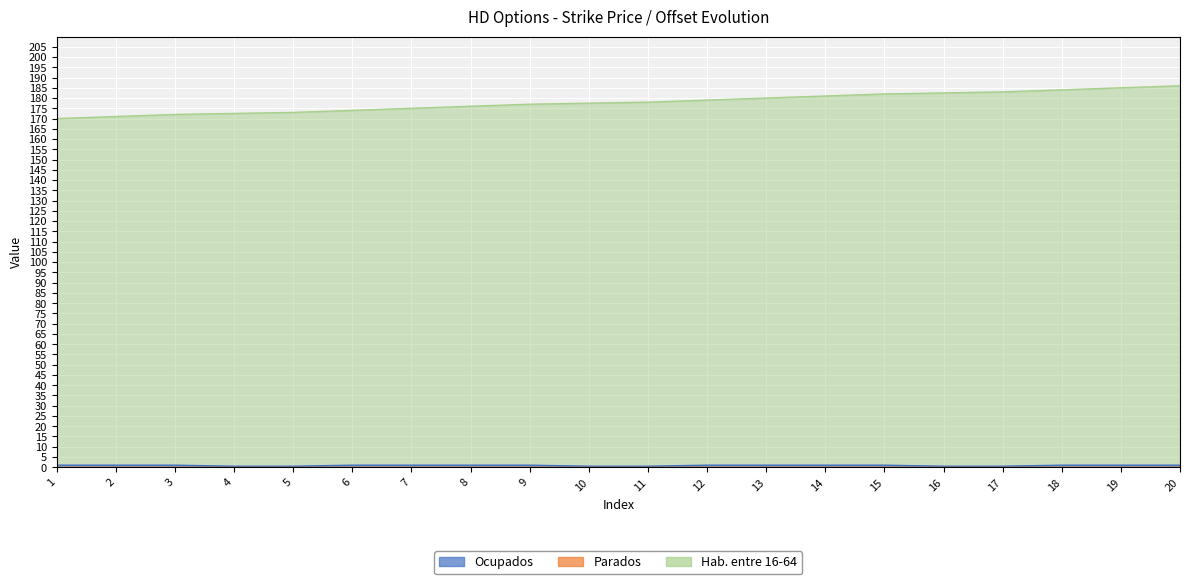

The Hab. entre 16-64 series shows 273.5 at 4. True or false?

False